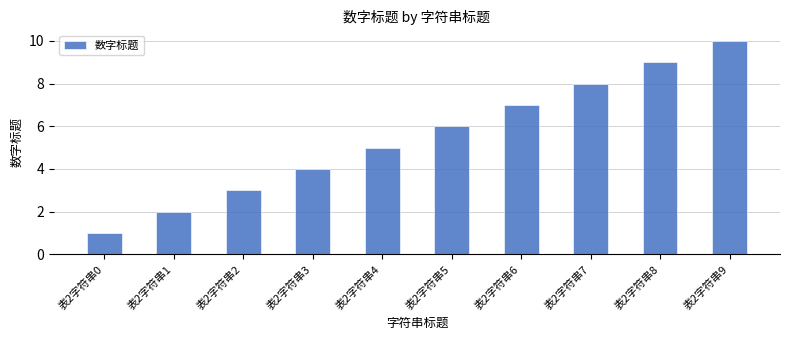

What is the sum of all values?

55